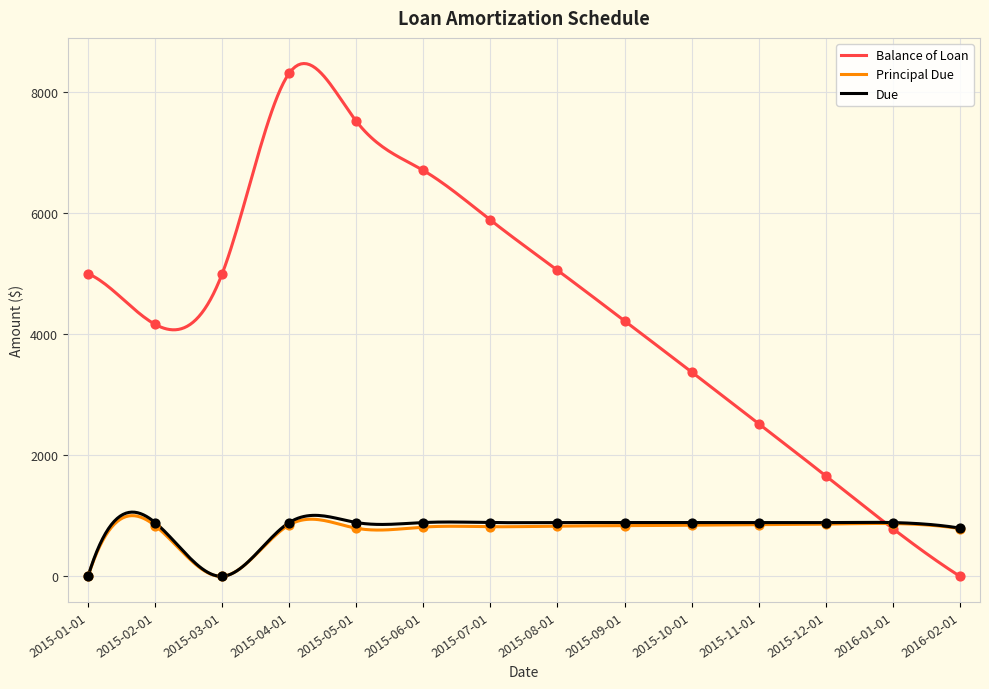

What is the maximum value shown in the chart?

8473.3